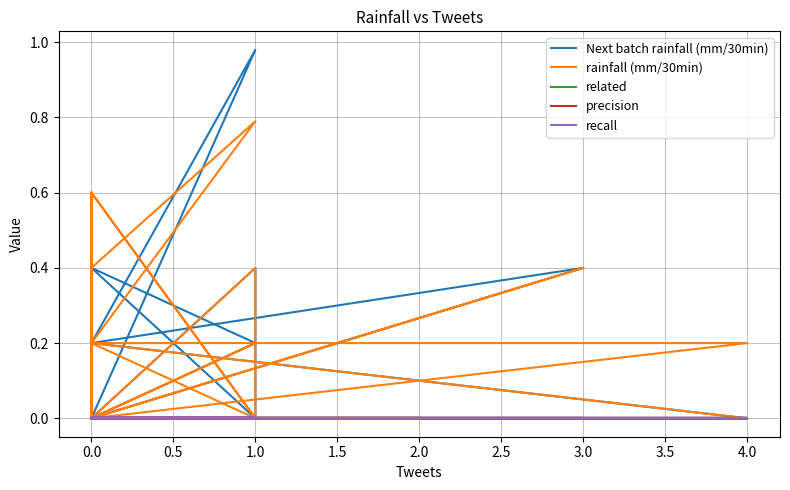

Count the number of categories in the chart.

40